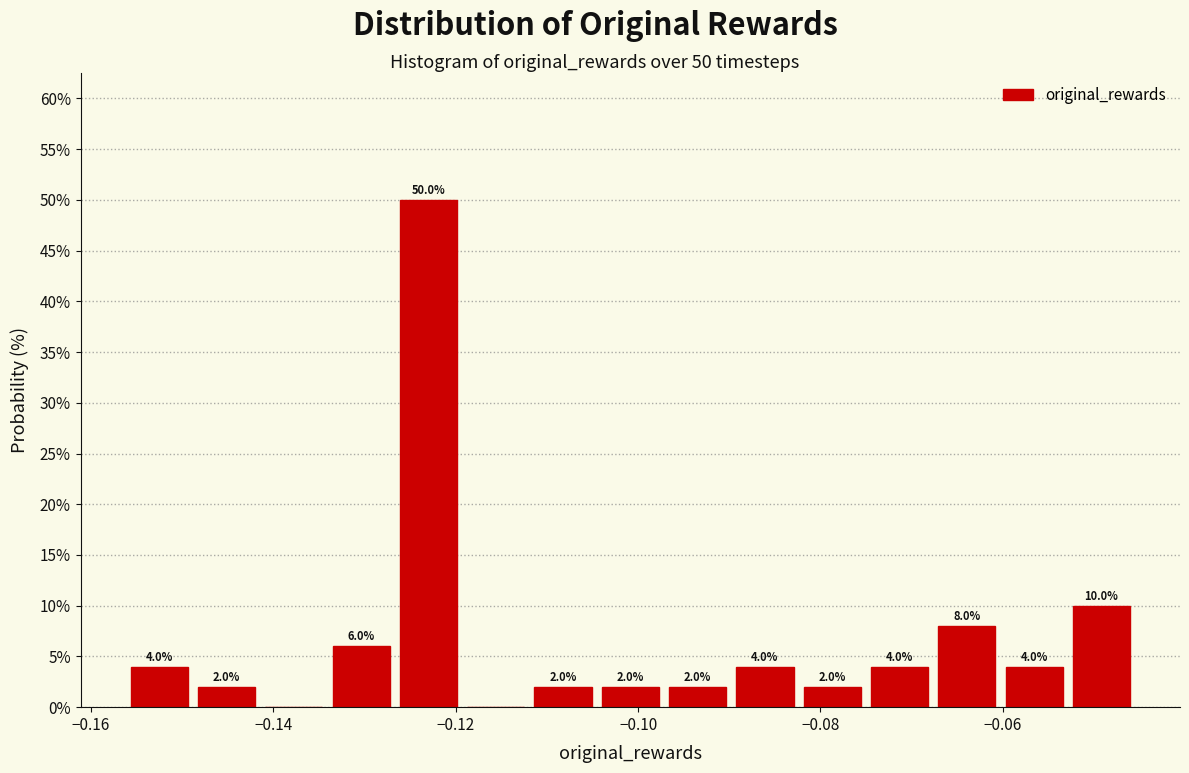

Read against the x-axis, roughly where is the centre of the tallest bar?

-0.122